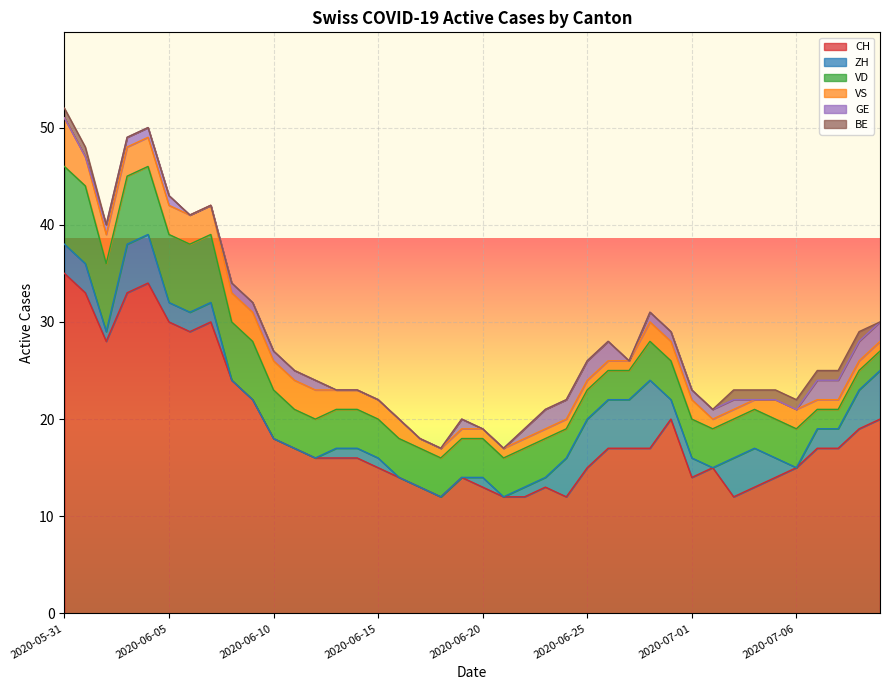

True or false: BE has a value of 0 at 2020-06-12.

True